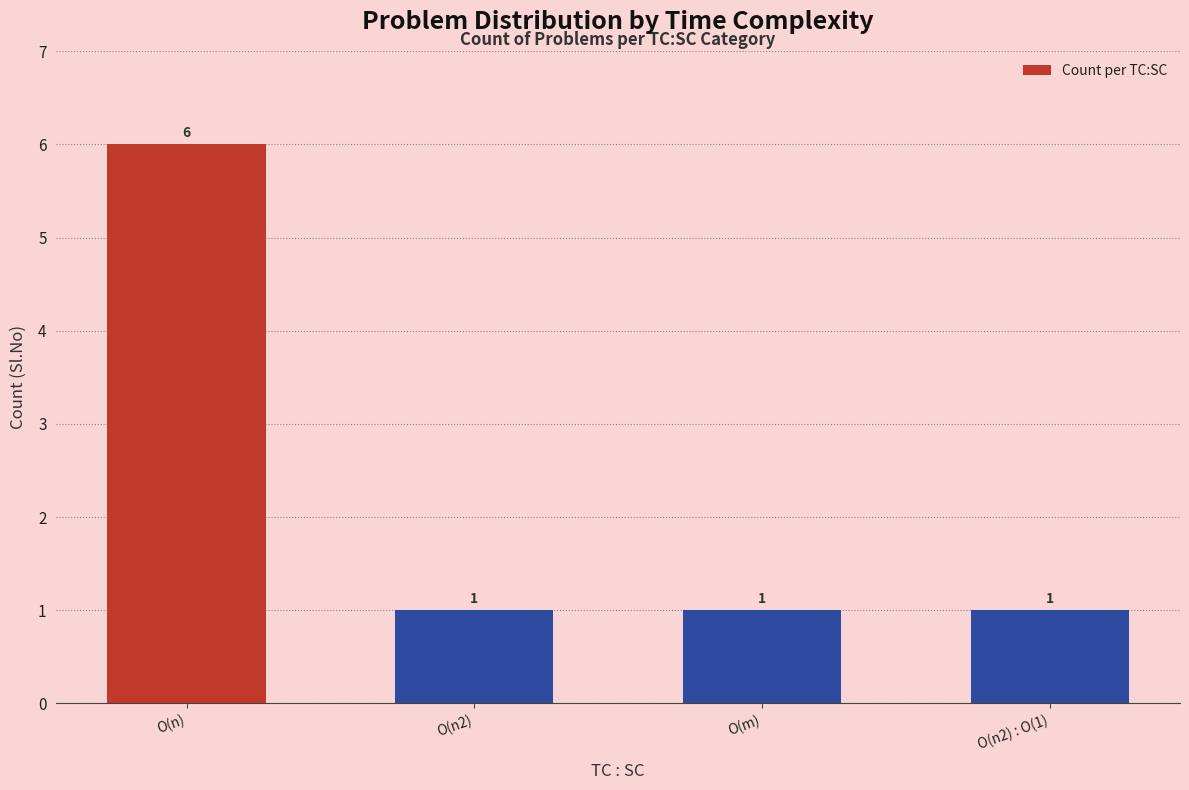

At which category does the chart reach its peak across all series?

O(n)